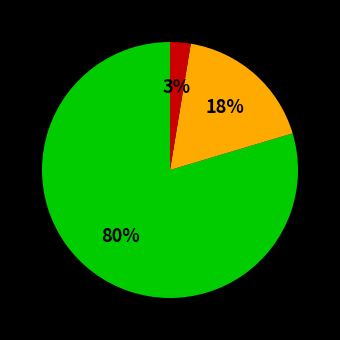

Is there a majority slice in this chart?

Yes